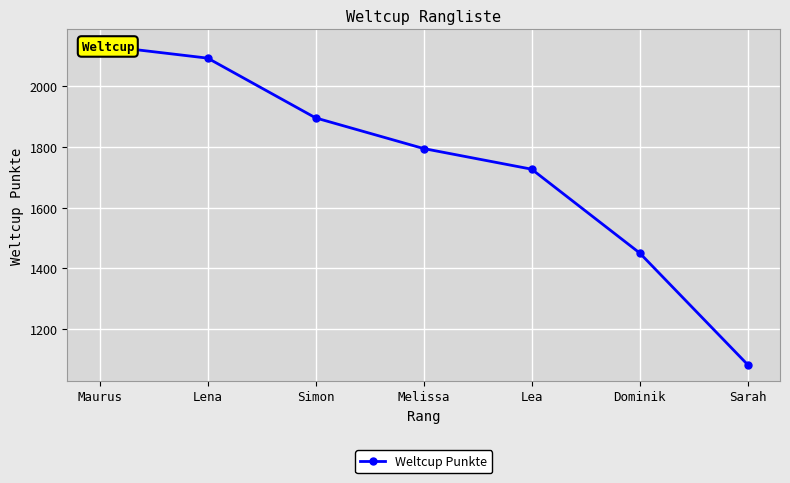

What is the label of the 1st point from the left?

Maurus